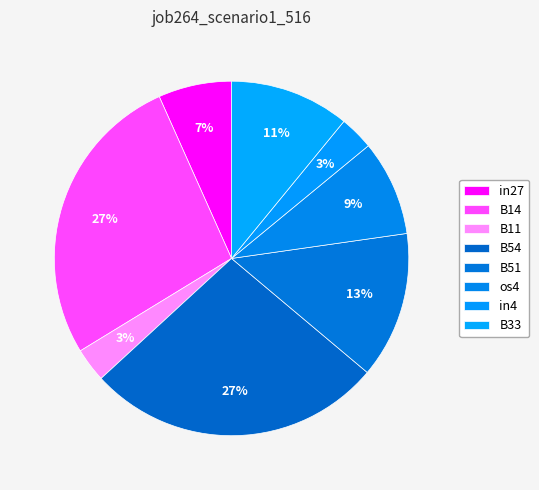

Is in4 the majority of the pie?

No